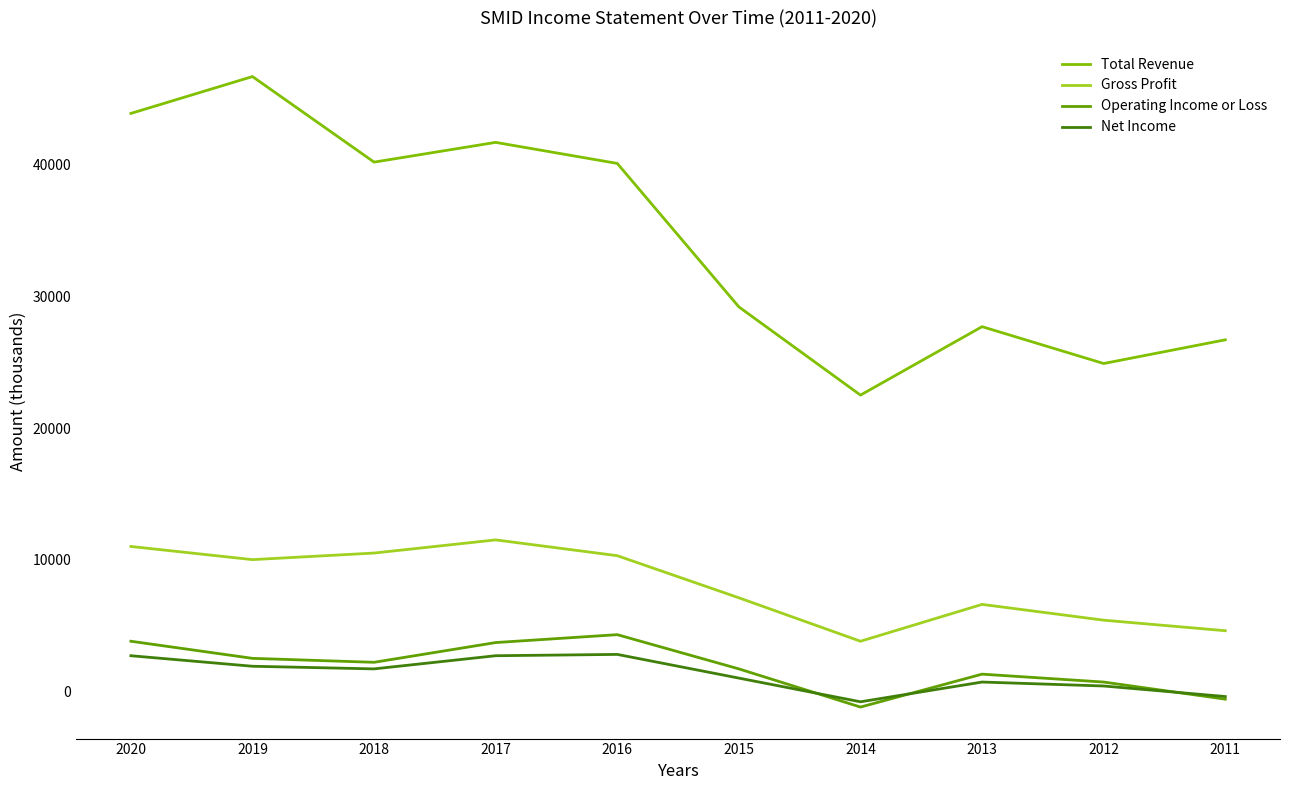

At which label does Operating Income or Loss reach its minimum?

2014